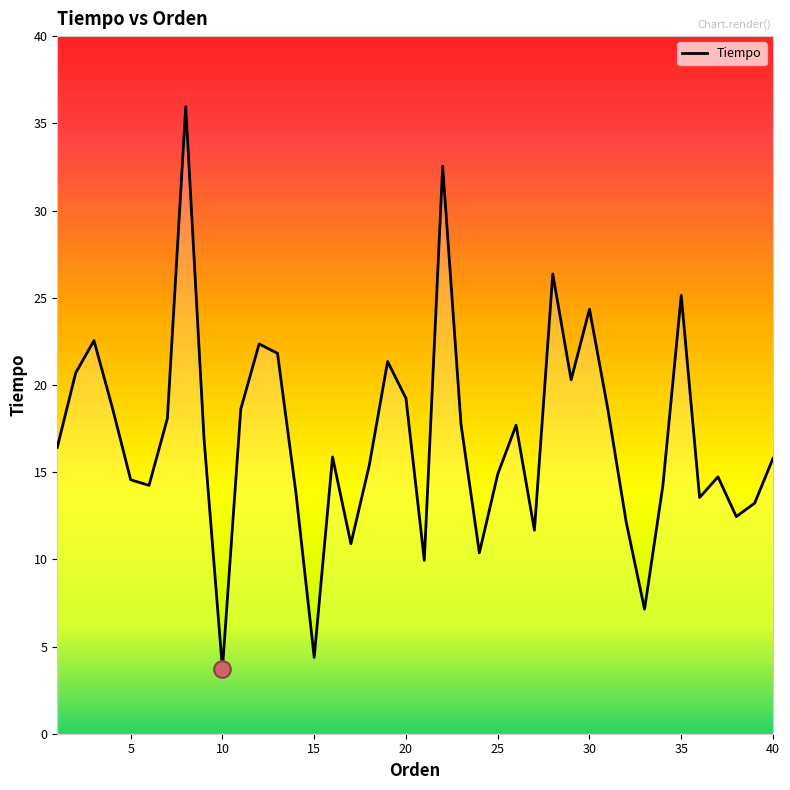

What is the greatest value displayed?

36.0